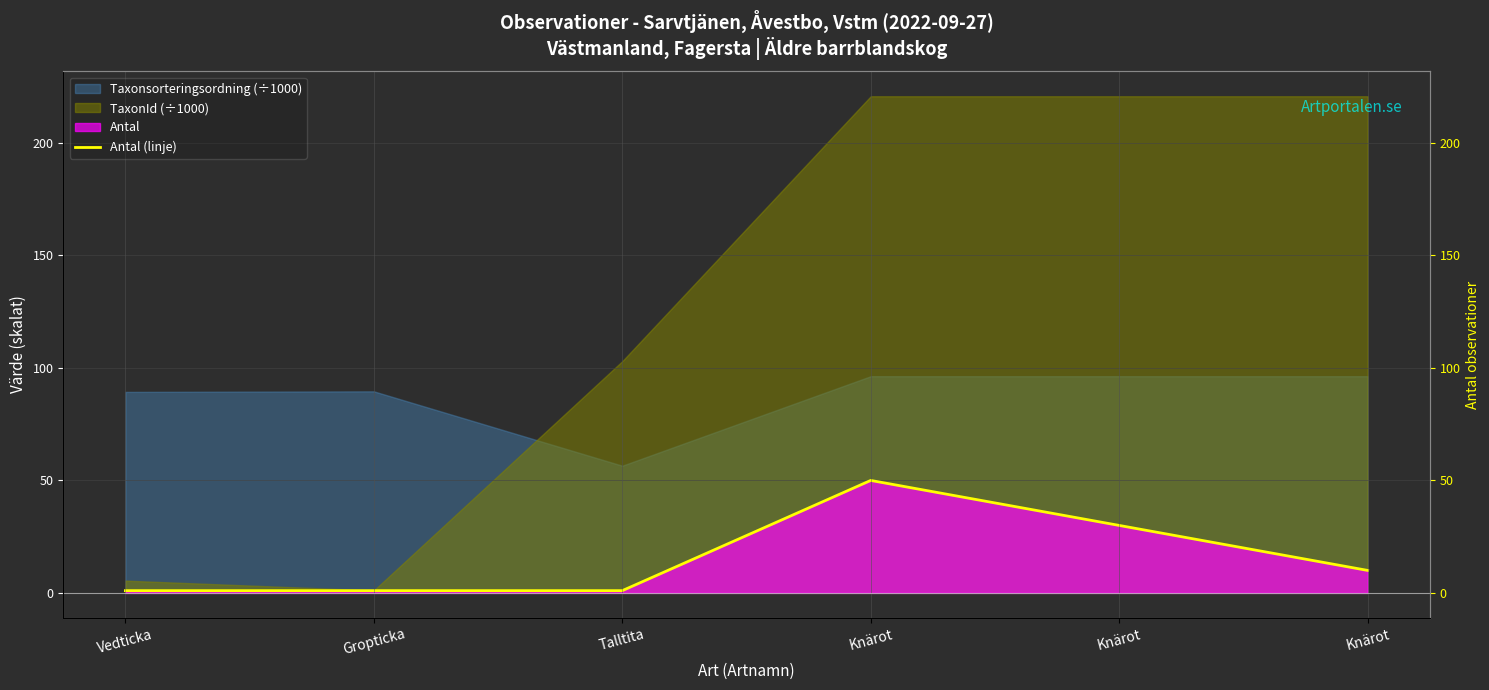

Is it true that the value at Knärot is 50?

True